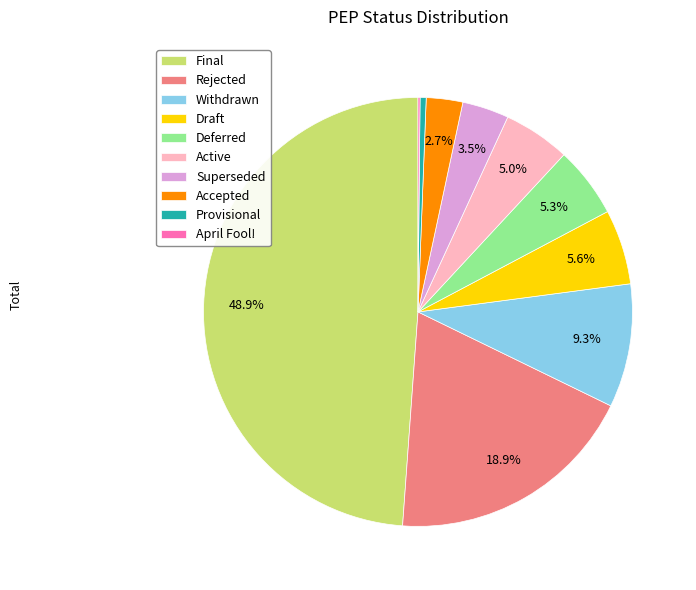

Is the sum of Rejected and Active greater than half?

No